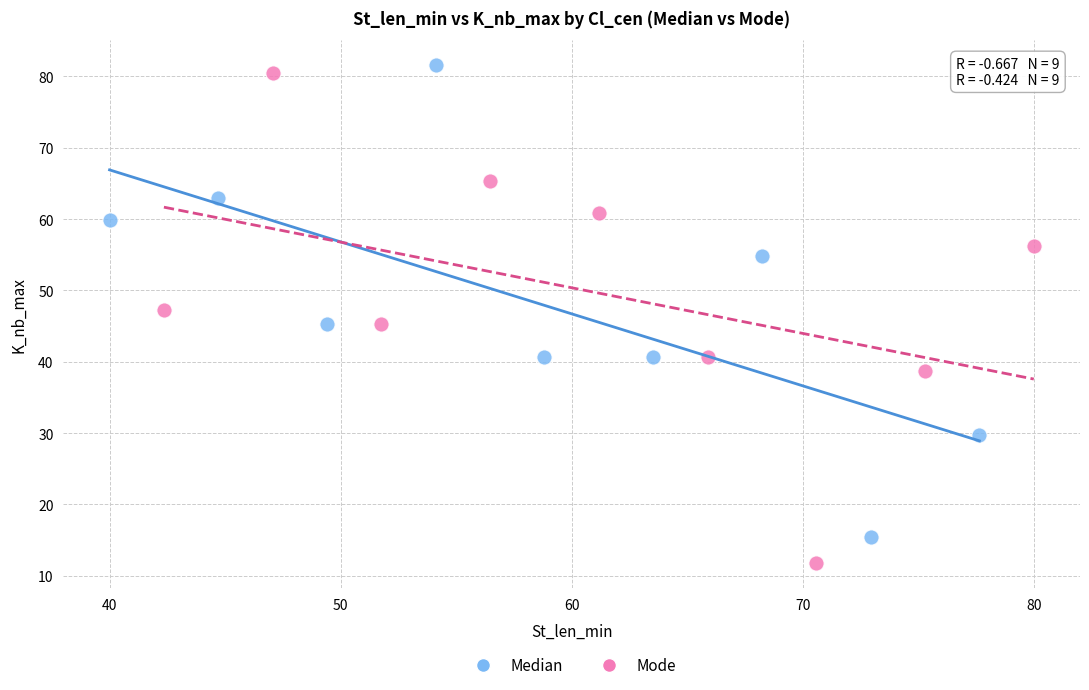

Which series contains the highest Y value?

Median